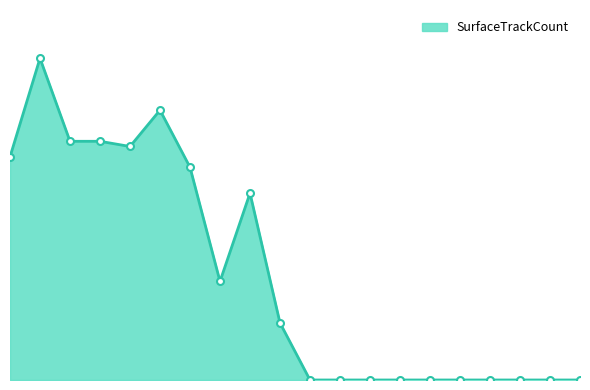

At which category does the chart reach its minimum across all series?

10